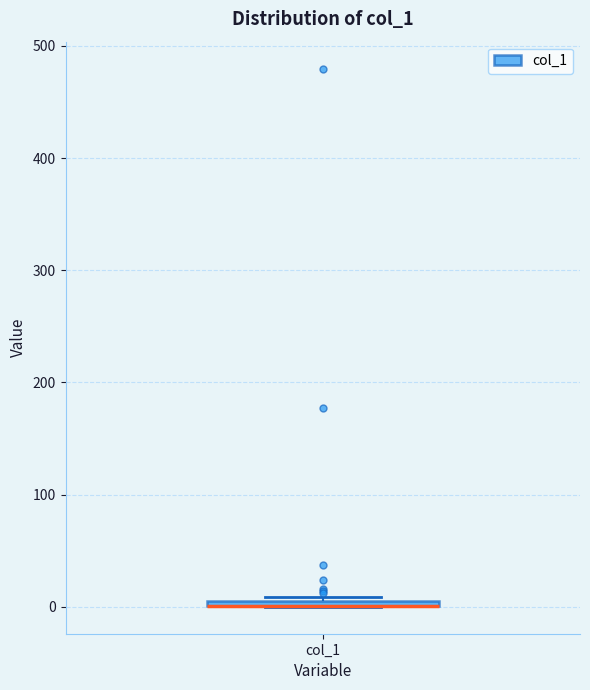

Where is the upper edge of the box for col_1 on the y-axis? The values are not printed on the chart, so give them approximately, as read against the axis.

10